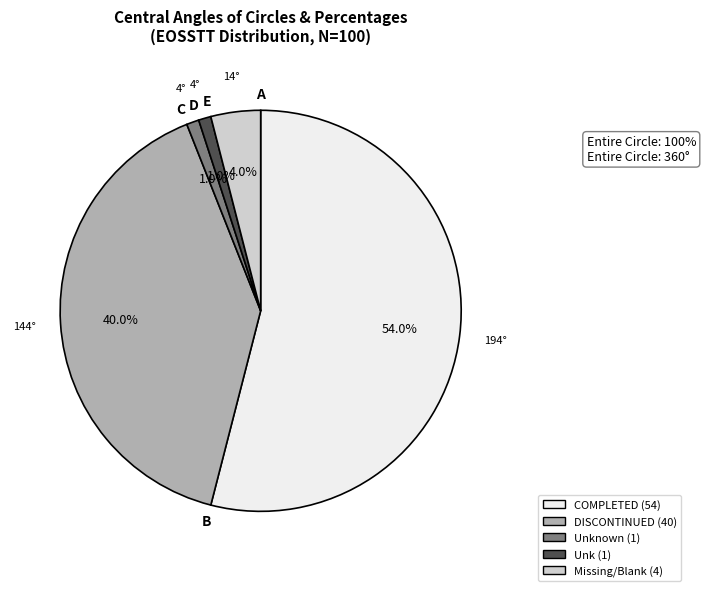

Is there a majority slice in this chart?

Yes